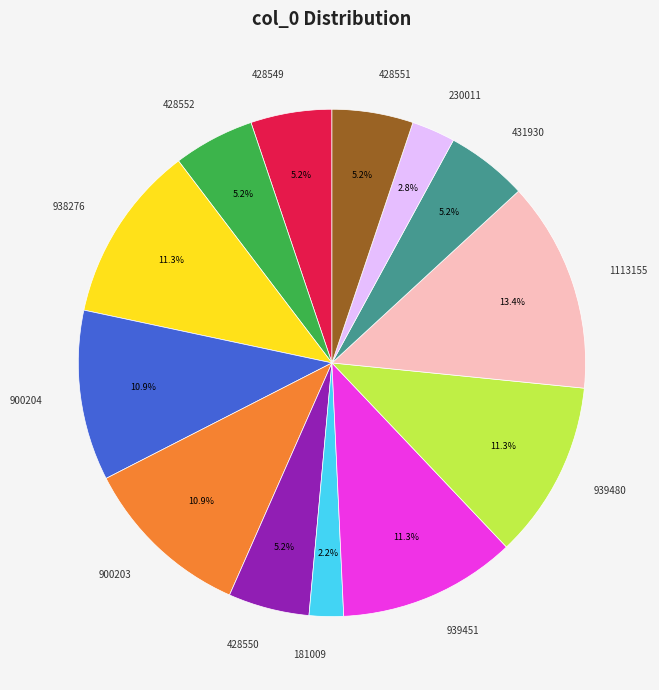

Does 1113155 represent more than half of the total?

No